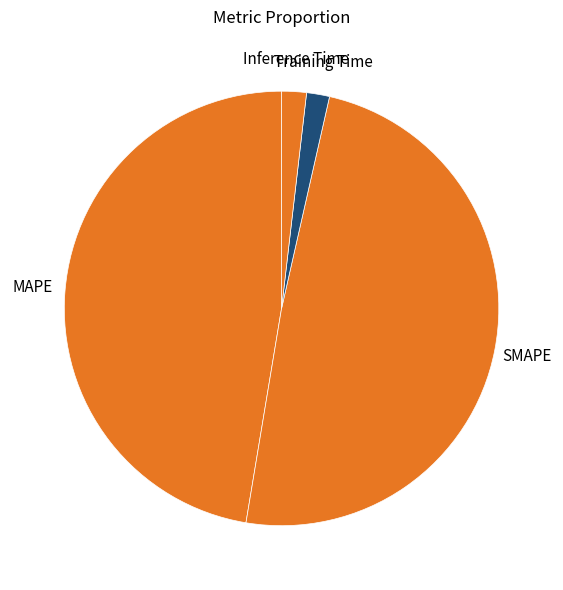

Which has a higher value, SMAPE or Training Time?

SMAPE